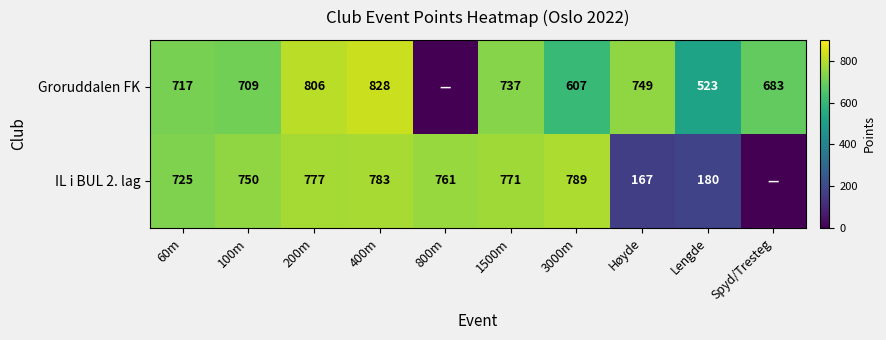

Rank the series at 1500m from highest to lowest value.

IL i BUL 2. lag, Groruddalen FK